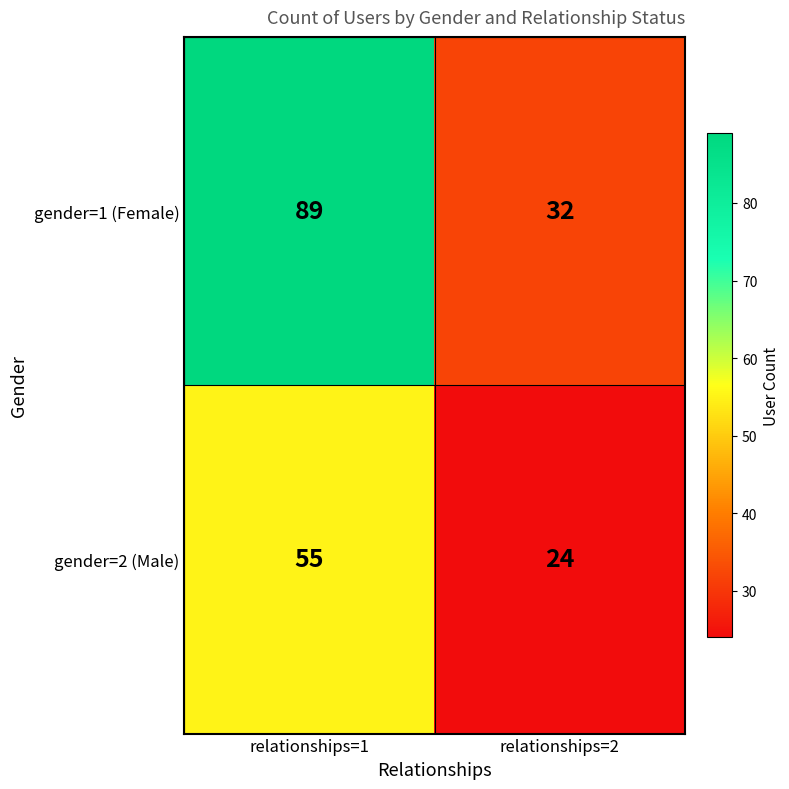

True or false: gender=2 (Male) has a value of 96 at relationships=1.

False